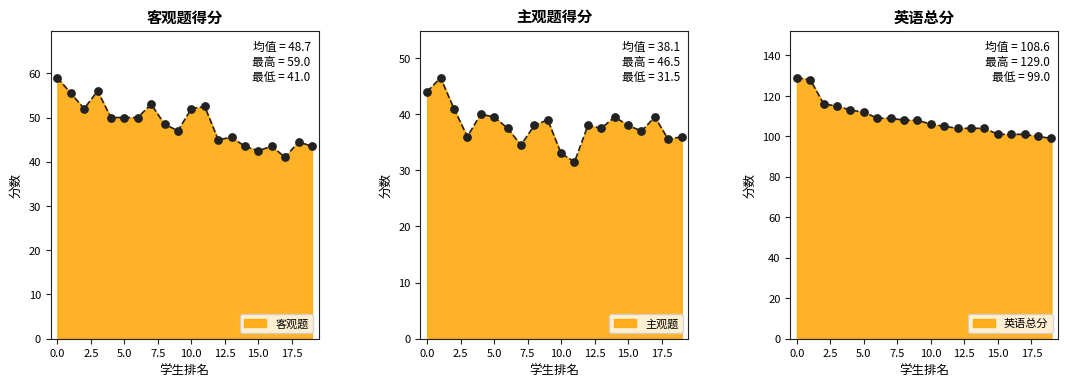

At how many categories does at least one series exceed 58?

20